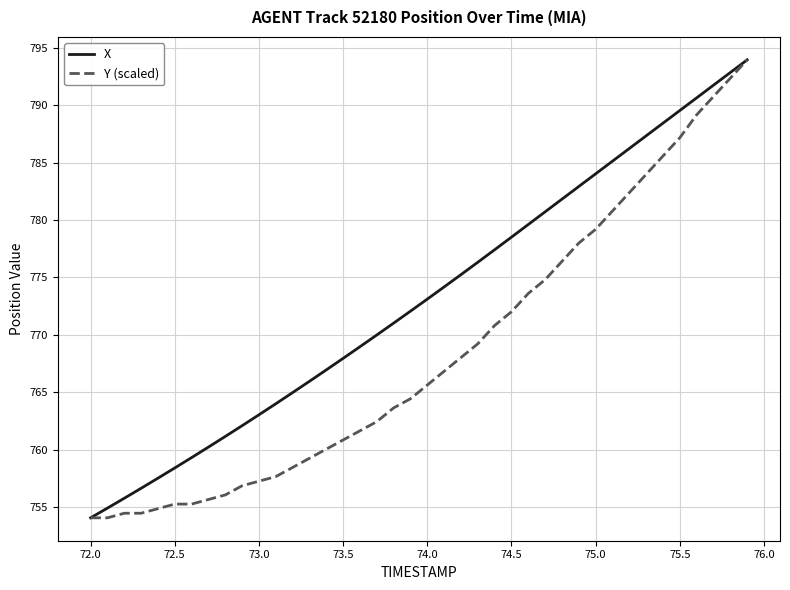

What is the minimum value shown in the chart?

754.0